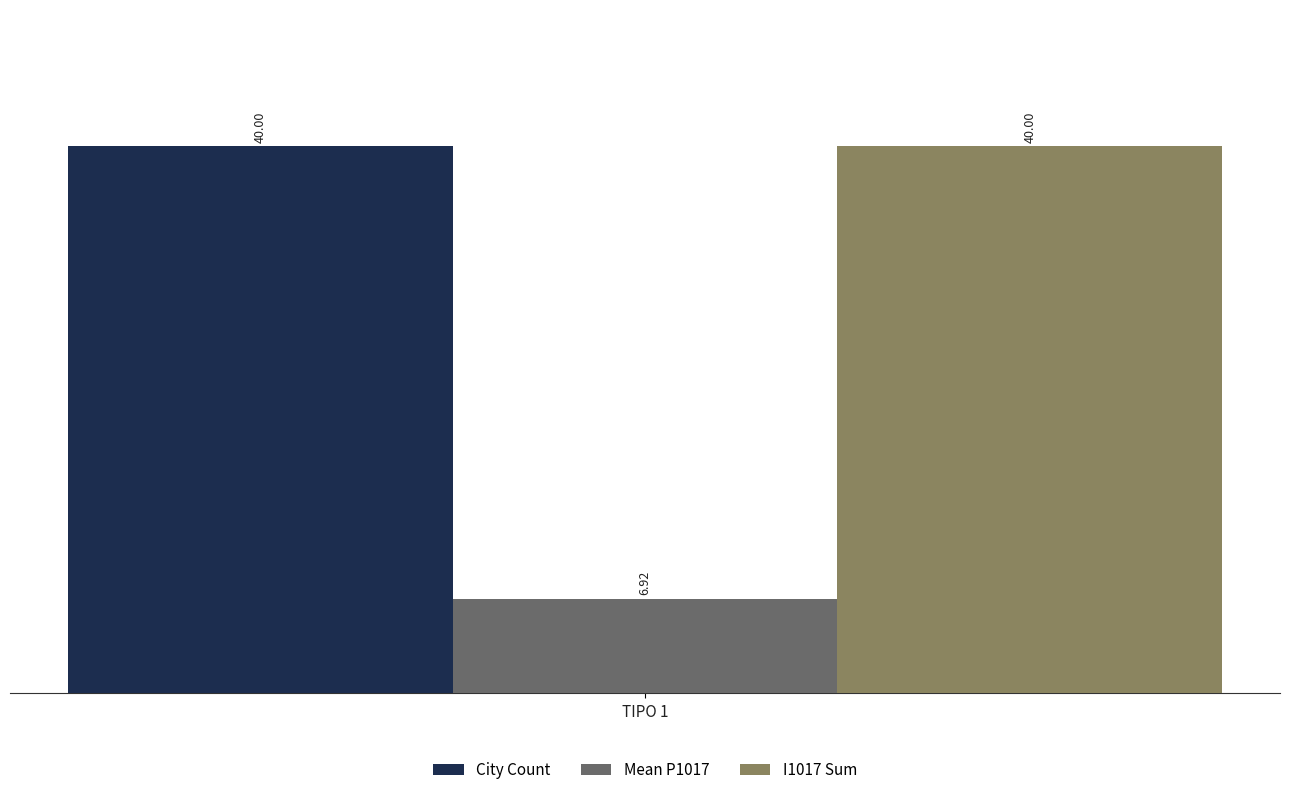

What is the maximum value shown in the chart?

40.0